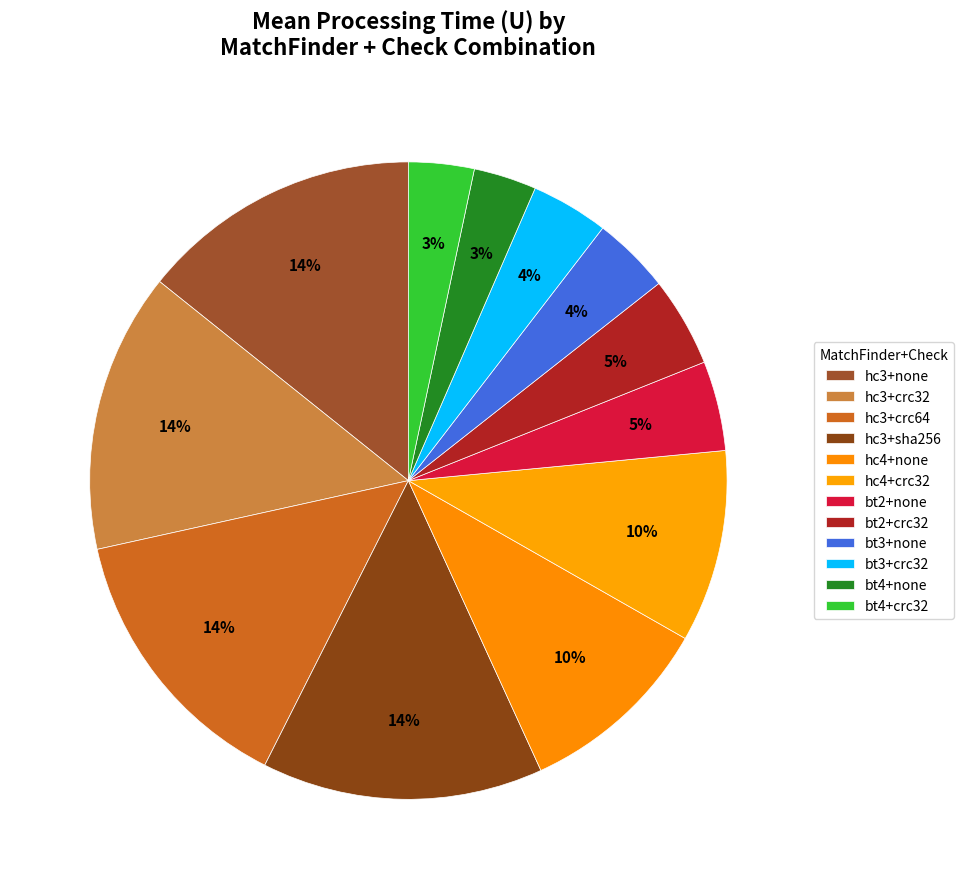

Count the number of slices in the pie.

12